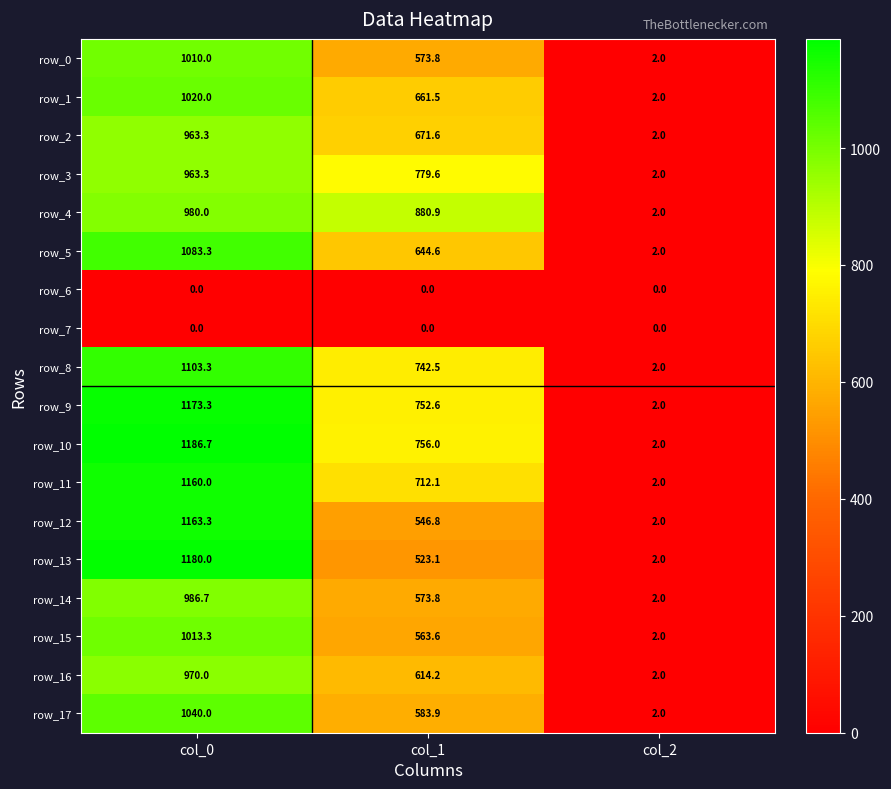

Which category has the lowest value in the row_3 series?

col_2